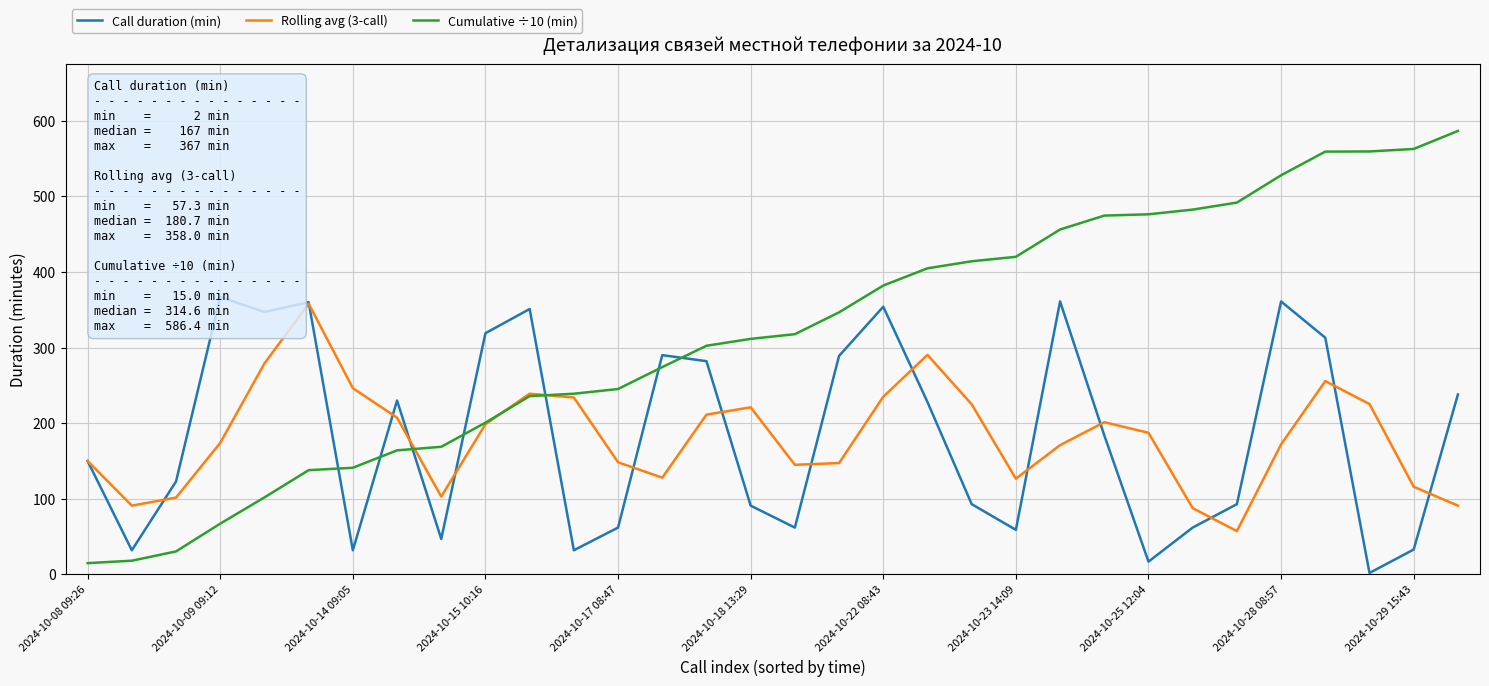

What is the average value of the Rolling avg (3-call) series?

182.0